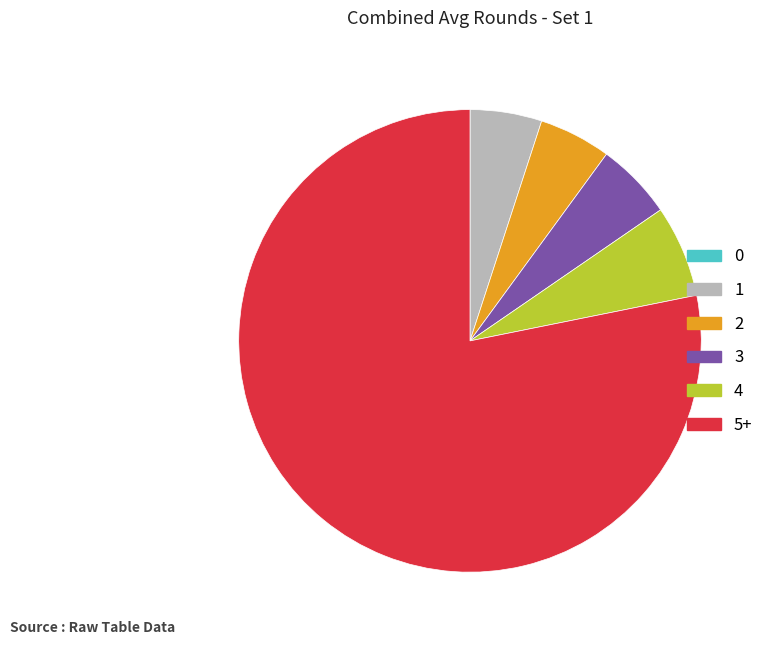

Is there a majority slice in this chart?

Yes